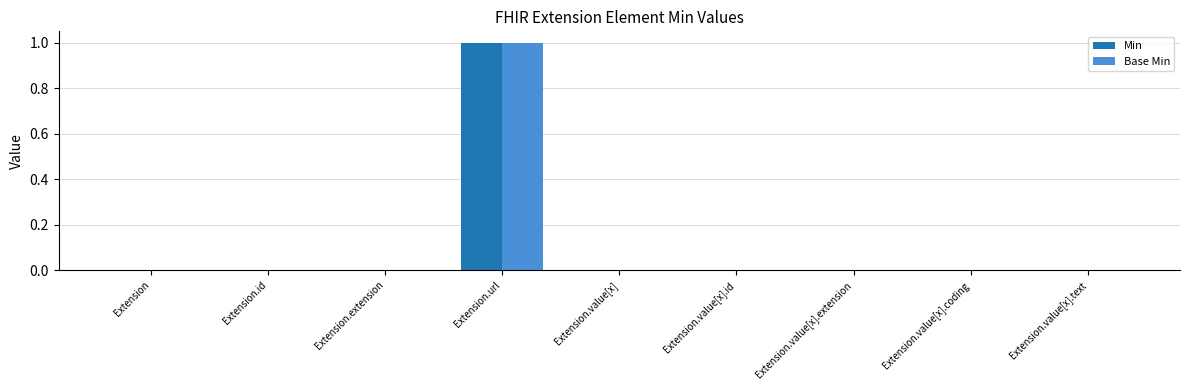

Reading left to right, what are all the values shown in this chart?

Min: 0	0	0	1	0	0	0	0	0
Base Min: 0	0	0	1	0	0	0	0	0